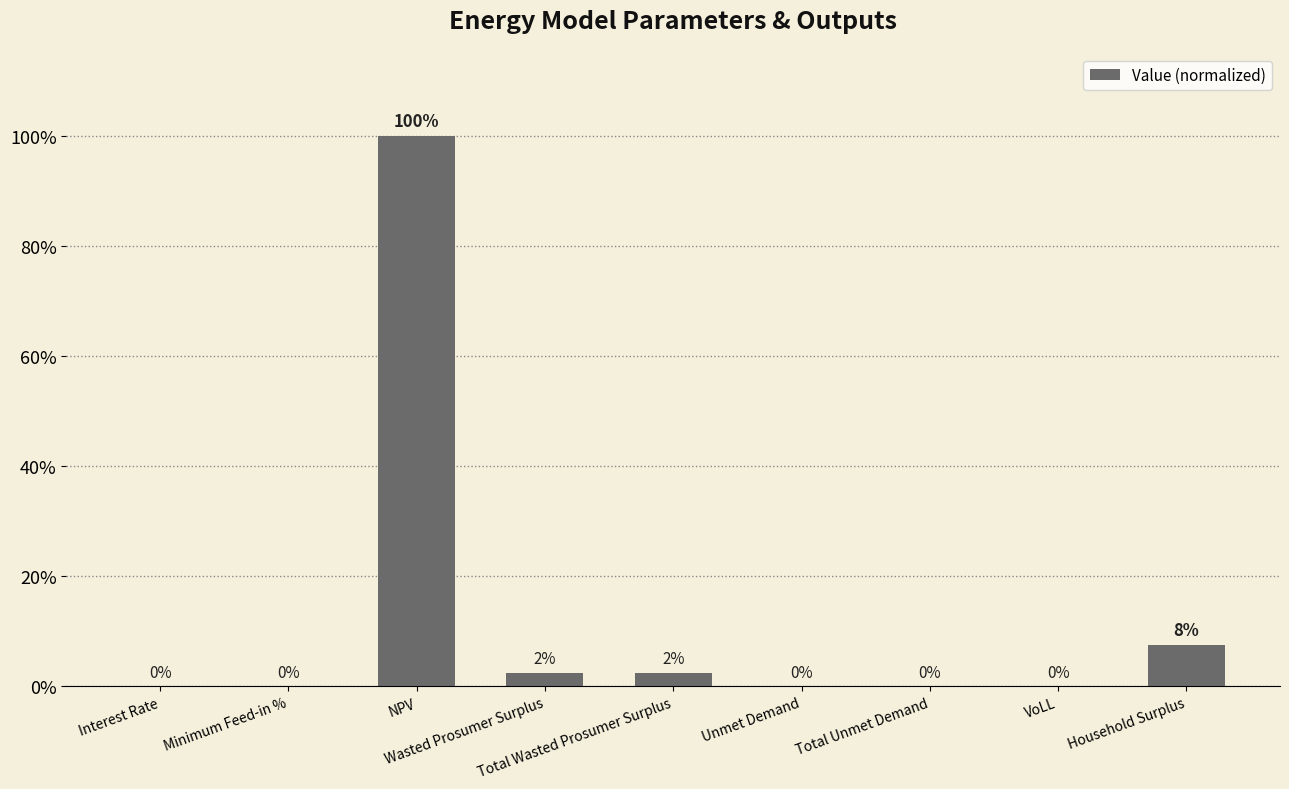

Are the bars horizontal?

No